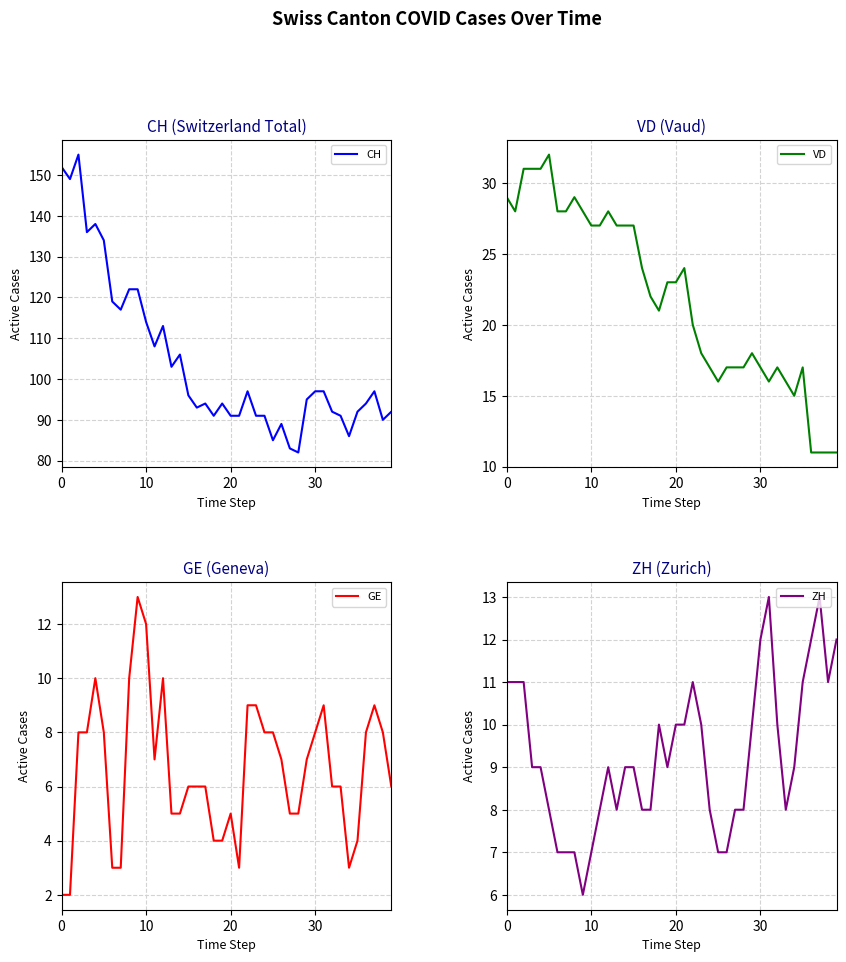

Is it true that CH equals 152 at 0?

True